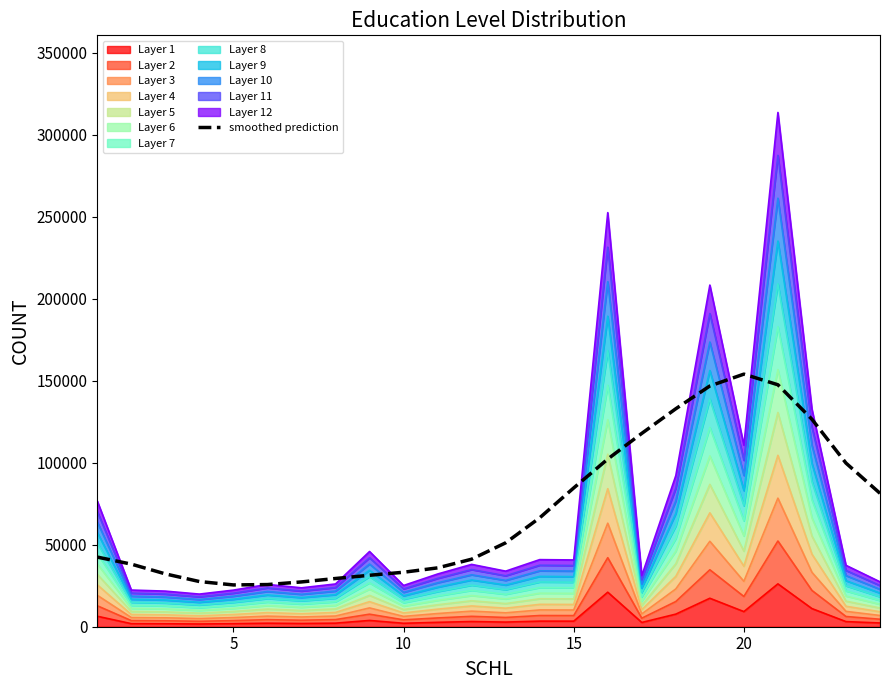

Reading left to right, extract all data points from this chart.

42459.4	38169.7	32220.6	27553.6	25482.4	25709.4	27314.2	29406.7	31373.9	33221.6	35879.7	41179.3	51162.9	66400.4	84628.4	102243.4	117898.2	132916.6	146808.9	154024.5	147543.0	126504.2	99781.3	81348.6